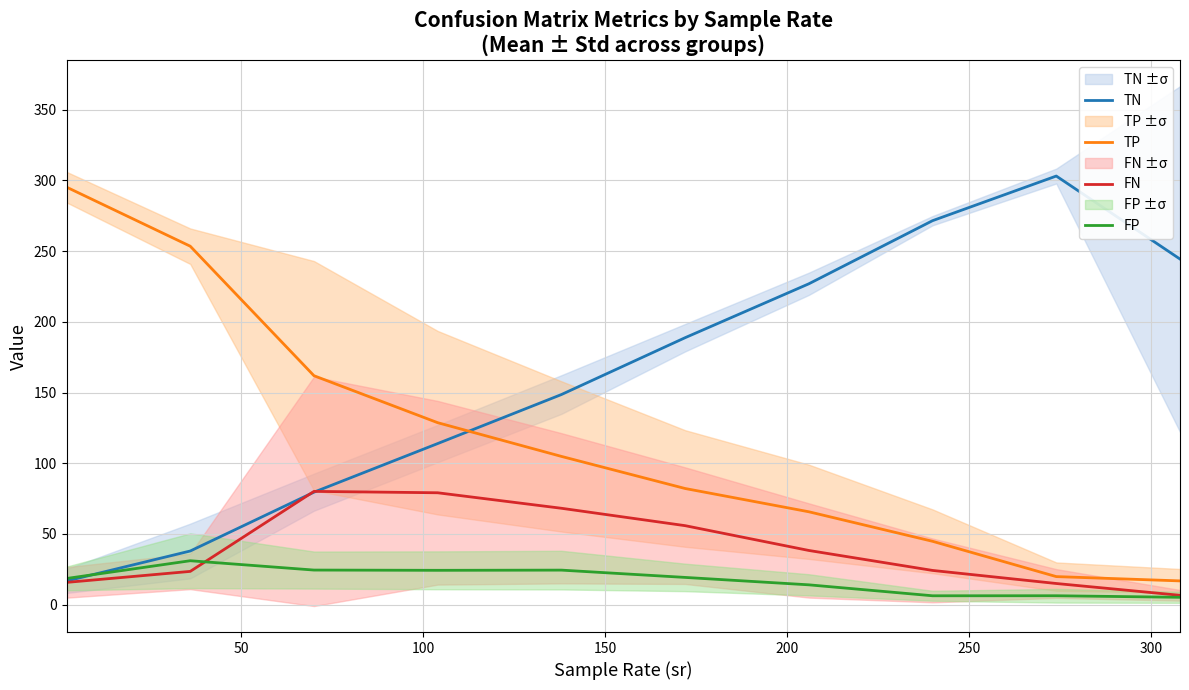

How many data points in FN are above 38?

5